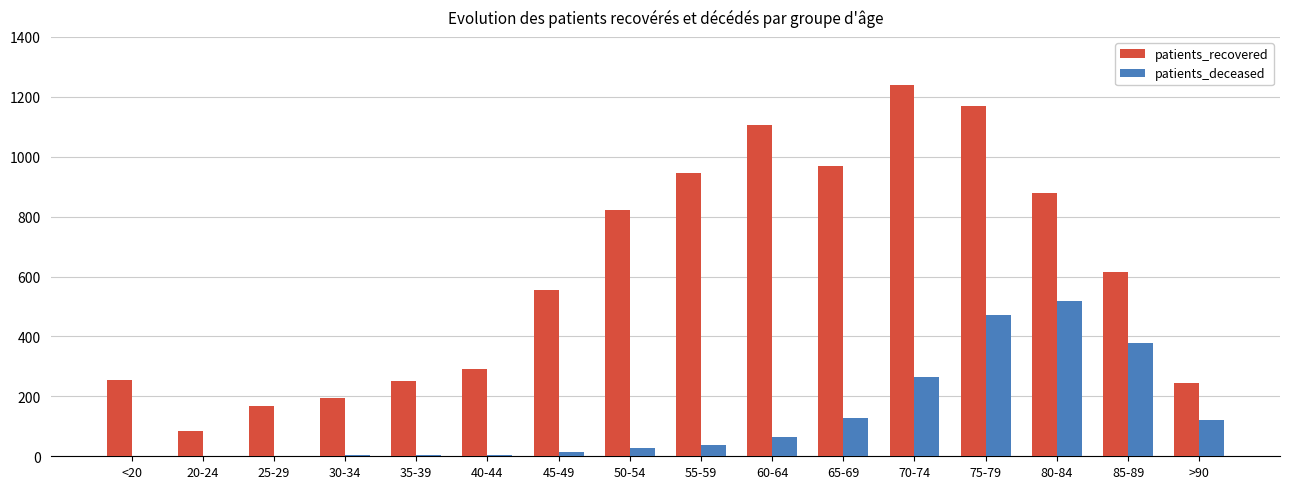

How many series are shown in this chart?

2